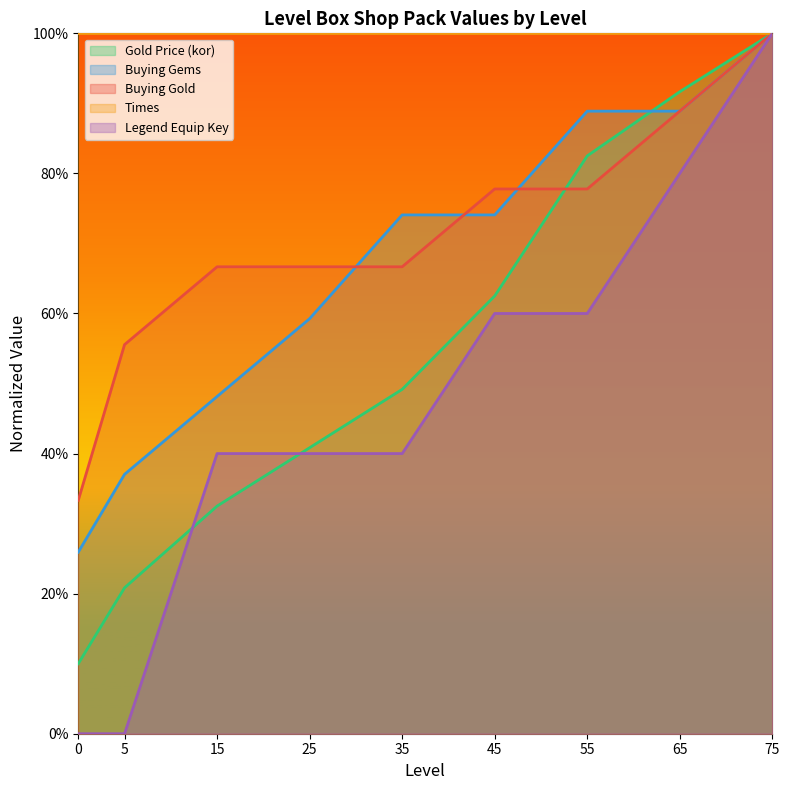

After their last crossing, which series has the higher values: kor or buyingGold?

kor